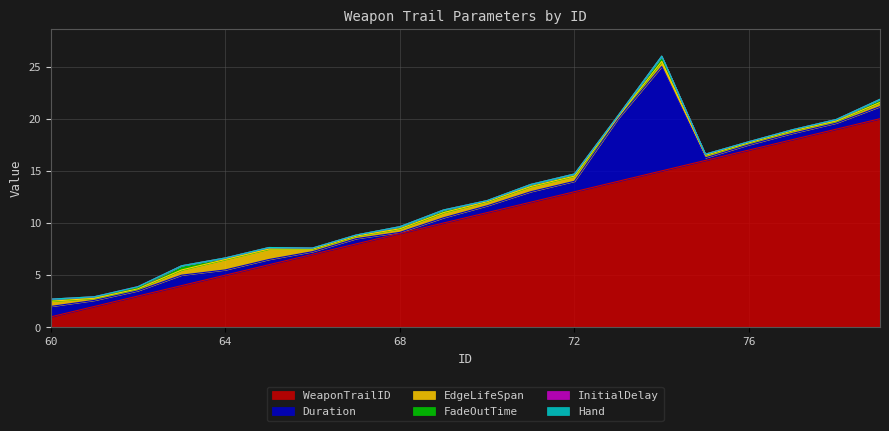

What is the difference between the highest and lowest values at 68?

9.0